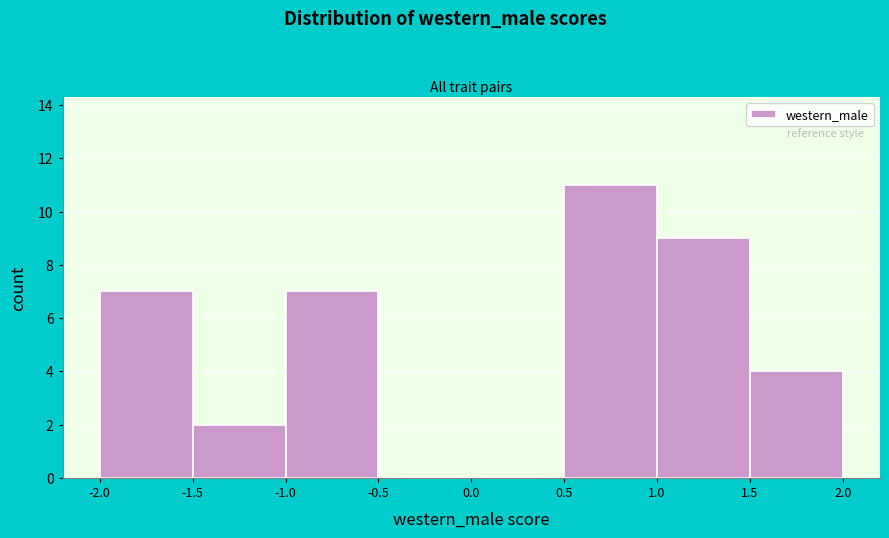

Reading left to right, list every bar in this chart as the range it spans on the x-axis followed by its height. The values are not printed on the chart, so give them approximately, as read against the axis.

-2.0 to -1.5: 7
-1.5 to -1.0: 2
-1.0 to -0.5: 7
-0.5 to 0.0: 0
0.0 to 0.5: 0
0.5 to 1.0: 11
1.0 to 1.5: 9
1.5 to 2.0: 4